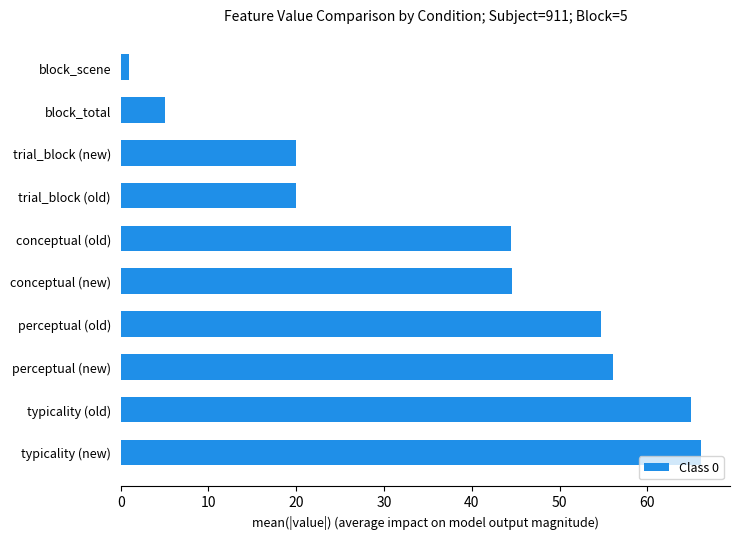

Approximately how many times larger is the value at trial_block (old) compared to conceptual (old)?

0.4